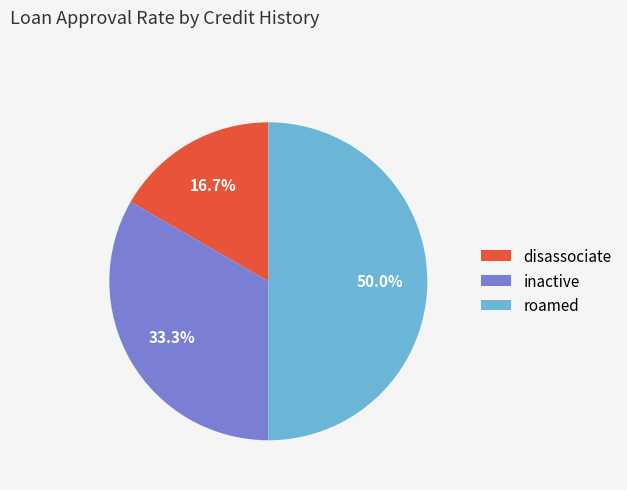

Rank the categories by value from lowest to highest.

disassociate, inactive, roamed